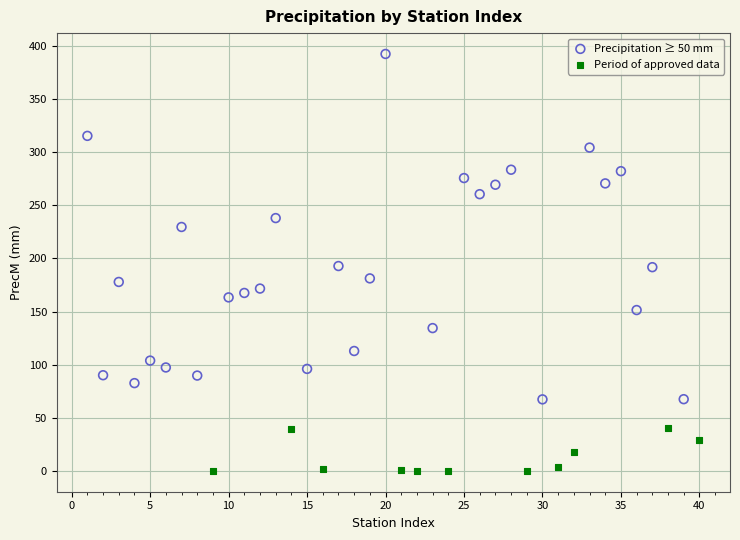

Which series has the widest spread of Y values?

Precipitation ≥ 50 mm